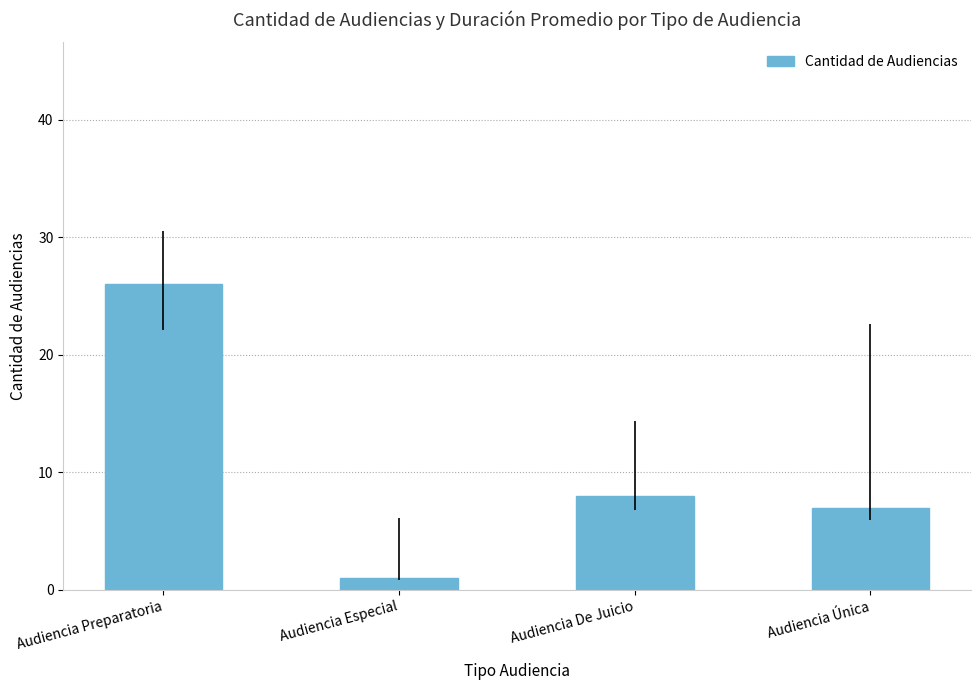

What is the difference between the maximum and minimum values?

25